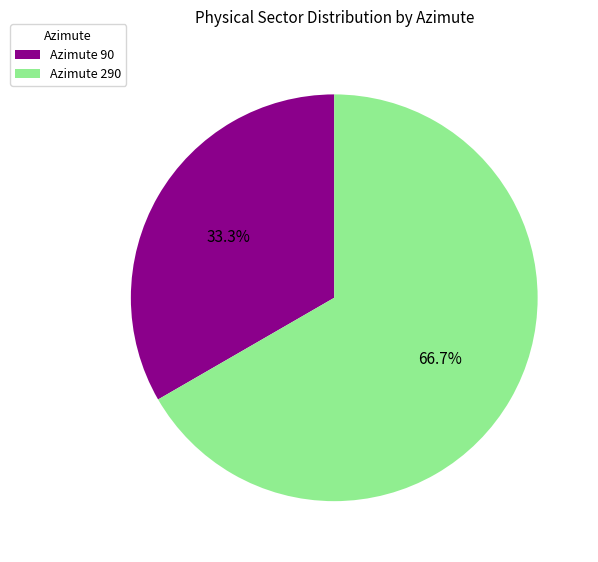

What is the largest slice in the pie chart?

Azimute 290